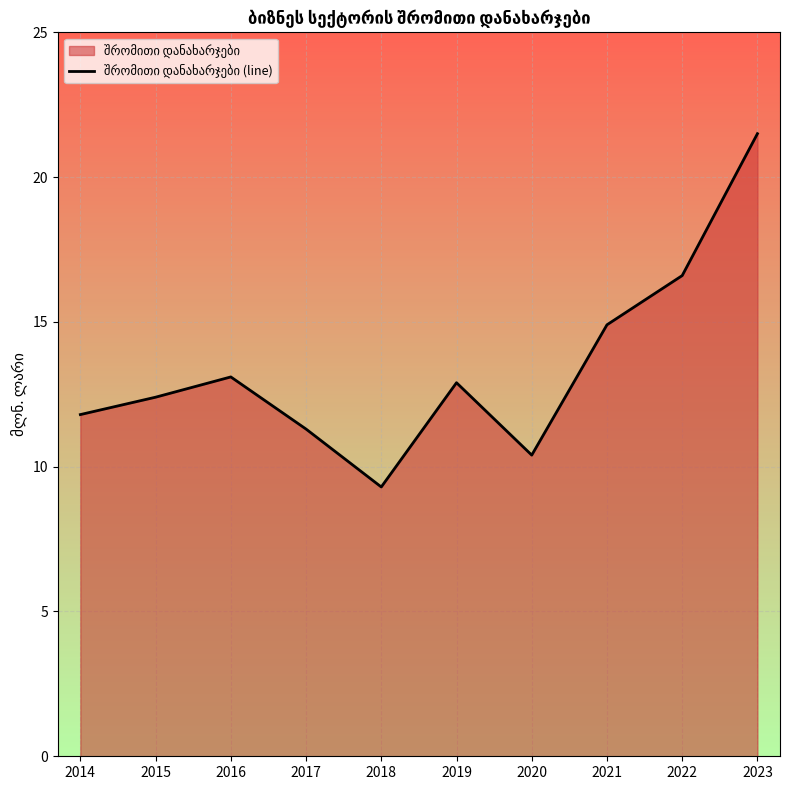

Reading right to left, transcribe all the data shown in this chart.

2023=21.5	2022=16.6	2021=14.9	2020=10.4	2019=12.9	2018=9.3	2017=11.3	2016=13.1	2015=12.4	2014=11.8